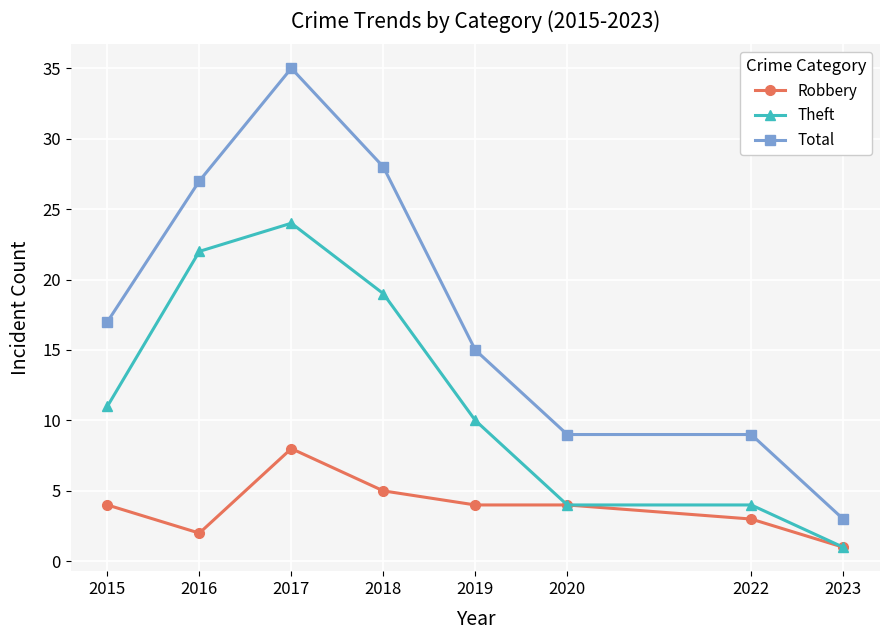

Between 2017 and 2023, which series saw the biggest shift?

Total